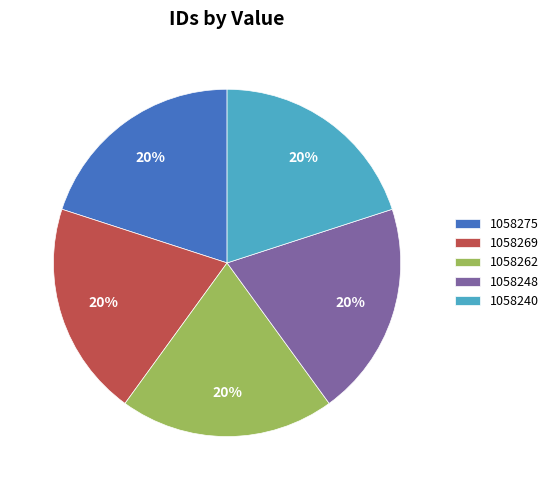

Is the sum of 1058275 and 1058248 greater than half?

No